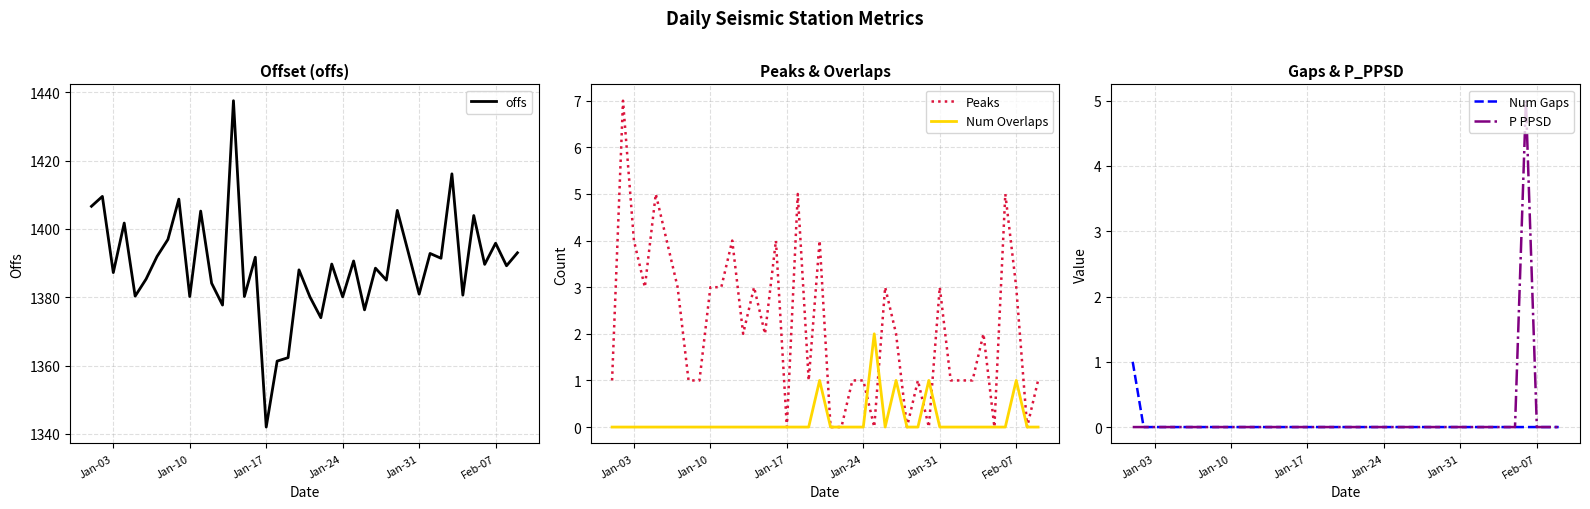

At how many categories does at least one series exceed 1155?

40